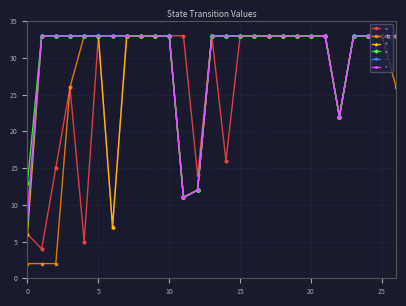

What is the minimum value for +?

6